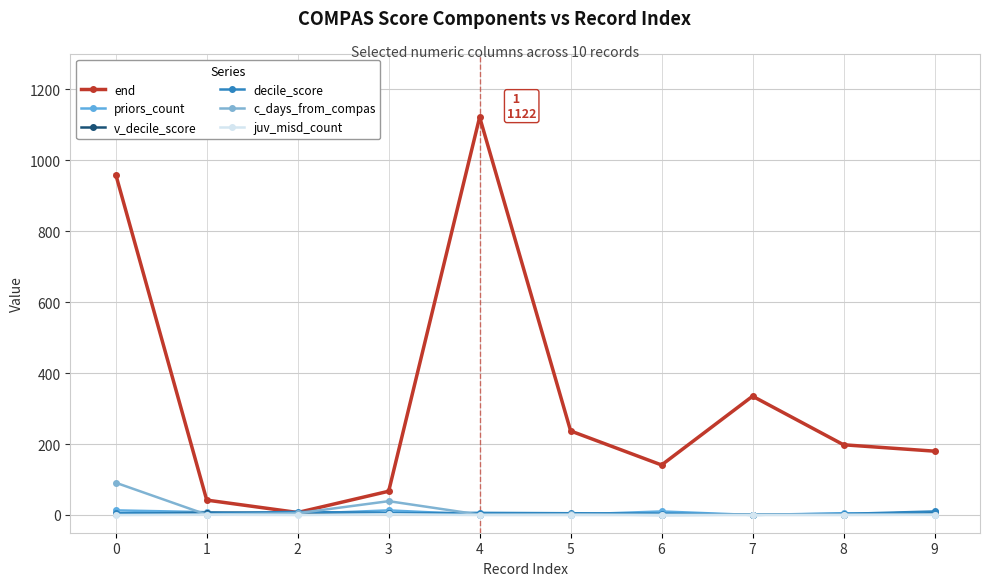

Does the chart display data point markers on the line(s)?

Yes